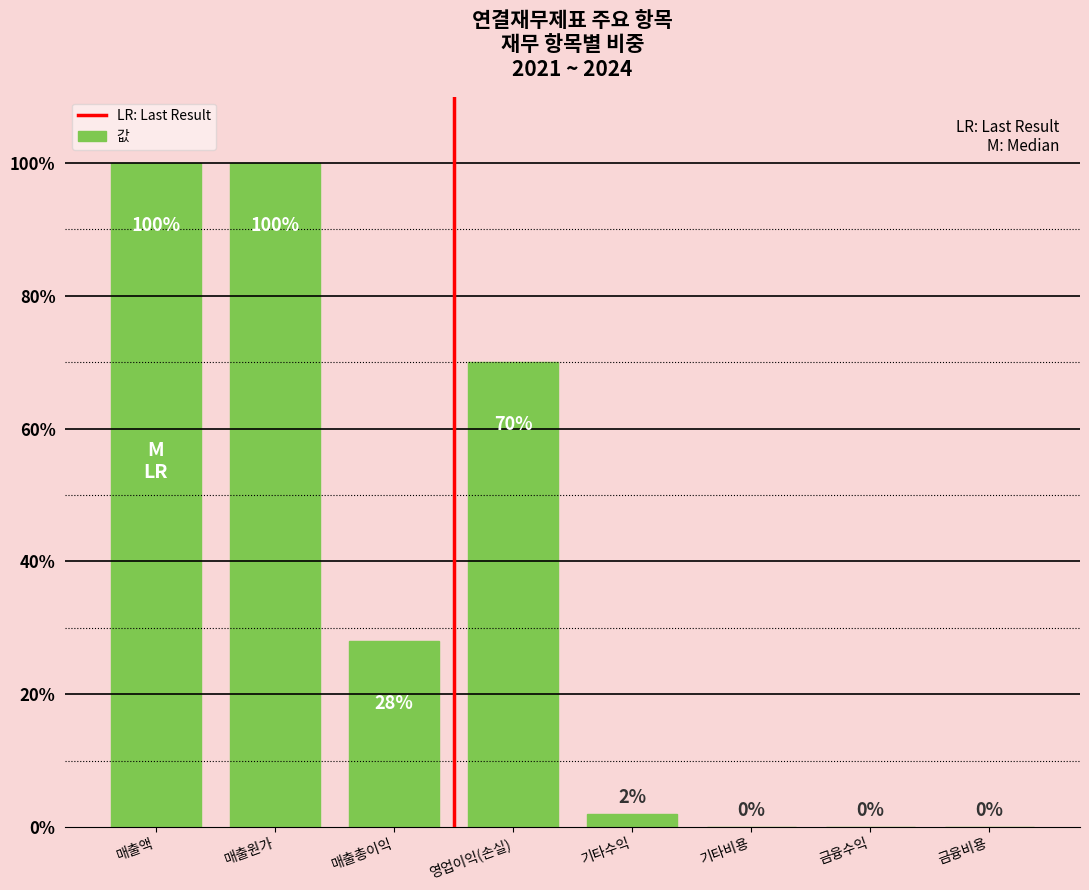

What is the change in value from 매출액 to 매출총이익?

-72